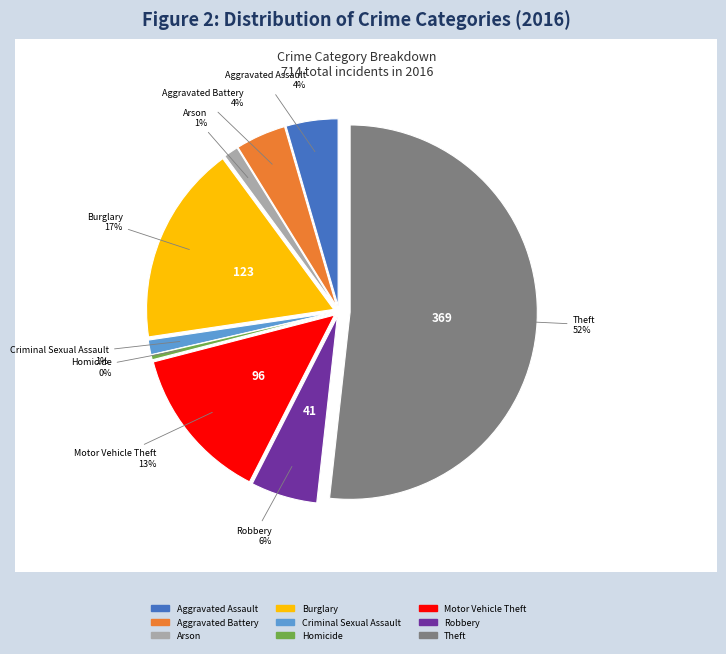

Is Theft the majority of the pie?

Yes